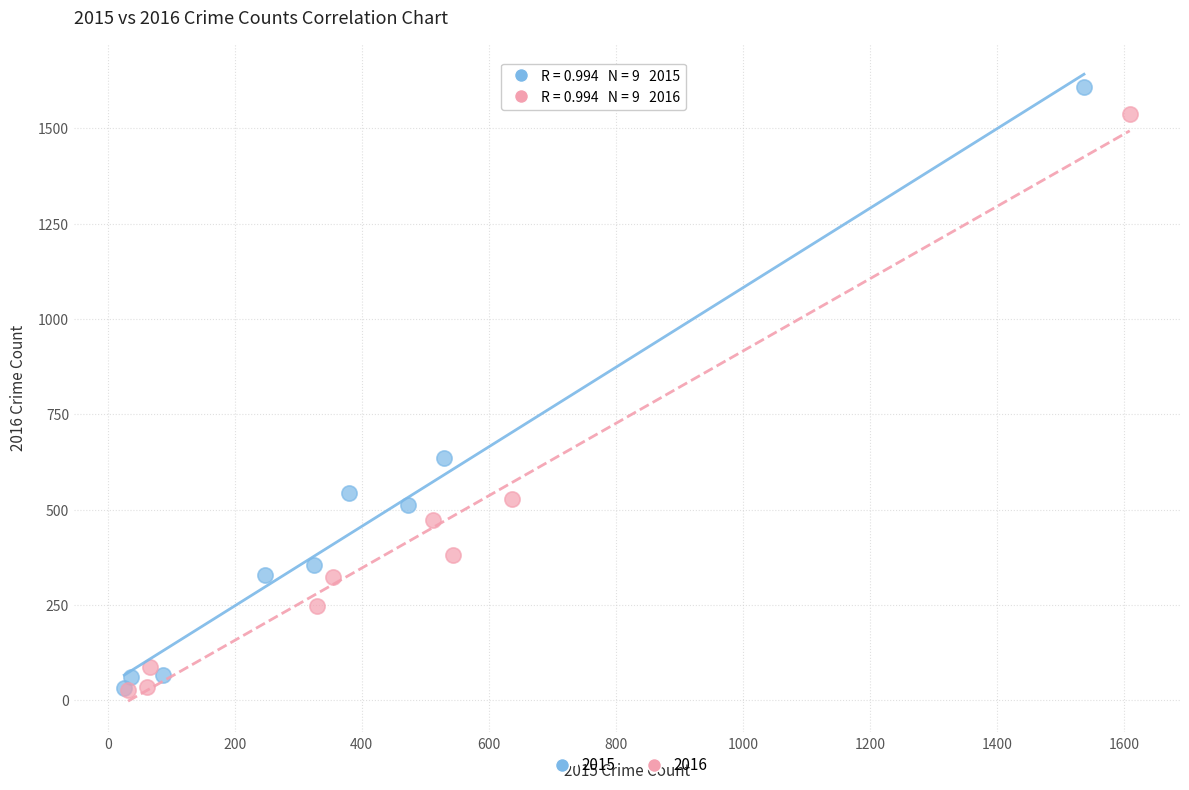

Which series has the largest Y range (max minus min)?

2015